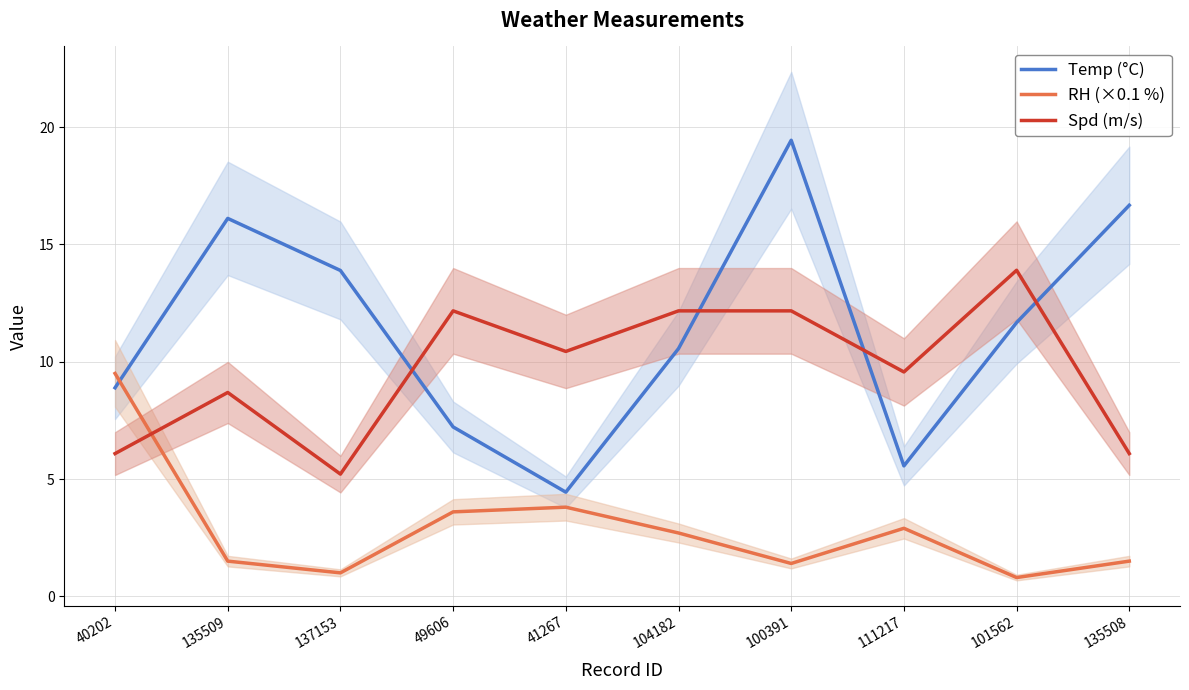

What is the label of the 6th point from the right?

41267